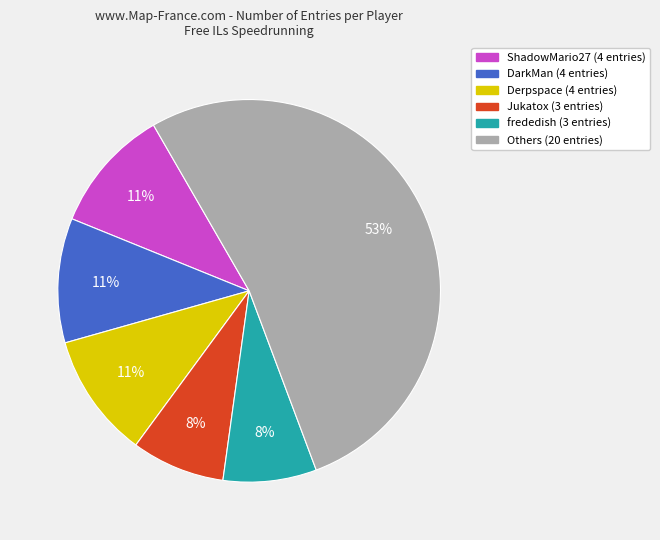

The Jukatox (3 entries) slice represents 22% of the pie. True or false?

False